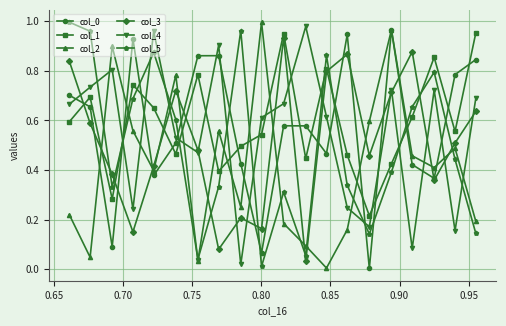

True or false: col_4 and col_1 cross at least once.

True